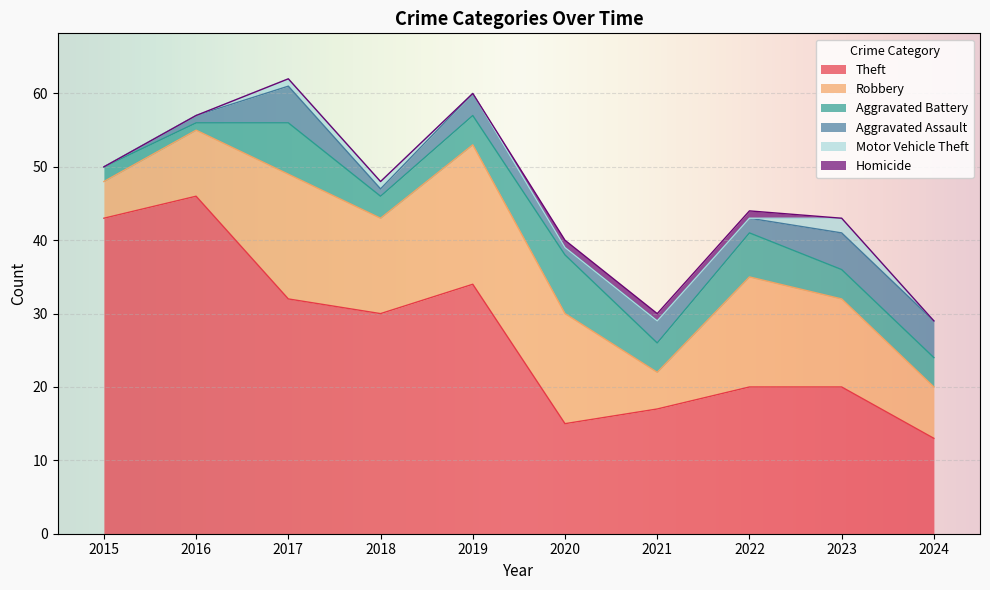

True or false: Aggravated Battery and Robbery intersect in this chart.

False